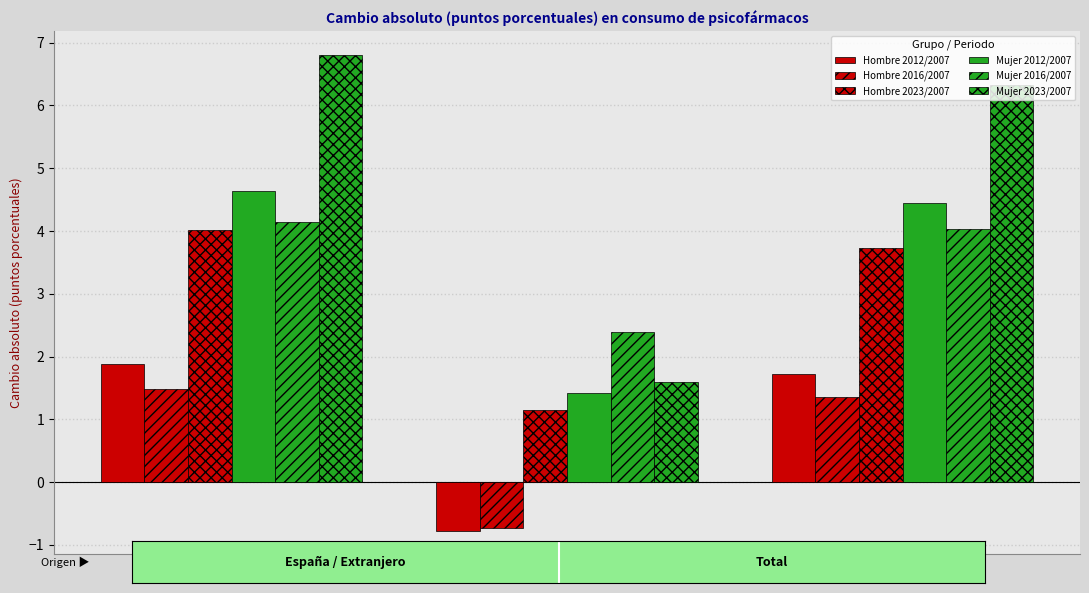

How many groups of bars are there?

3